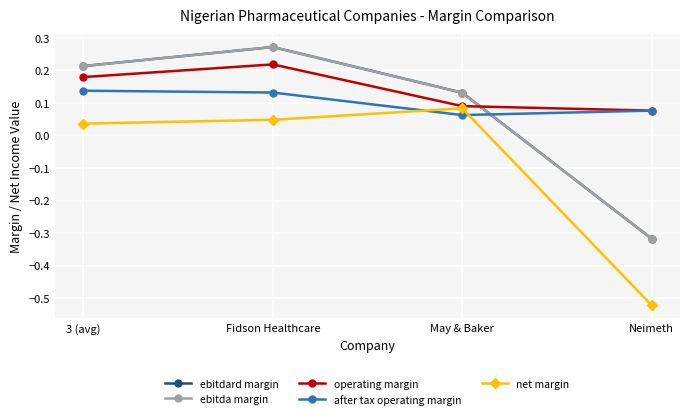

How many intersections are there between ebitda margin and after tax operating margin?

1